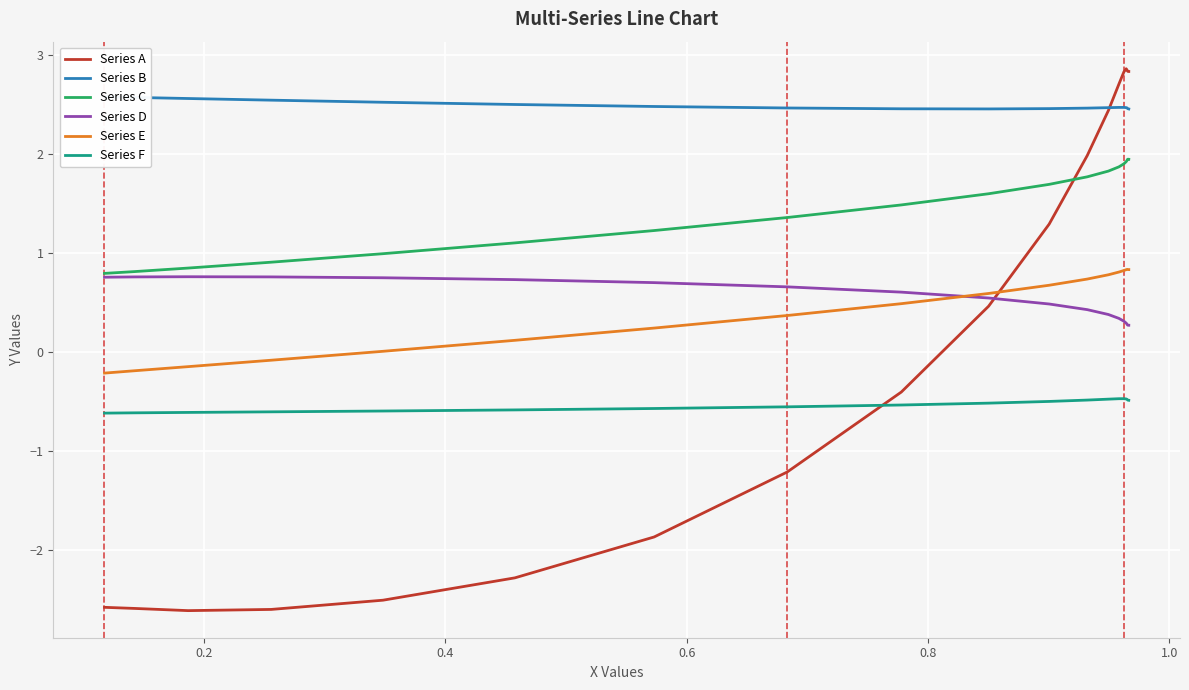

What is the average value of the Series A series?

0.5